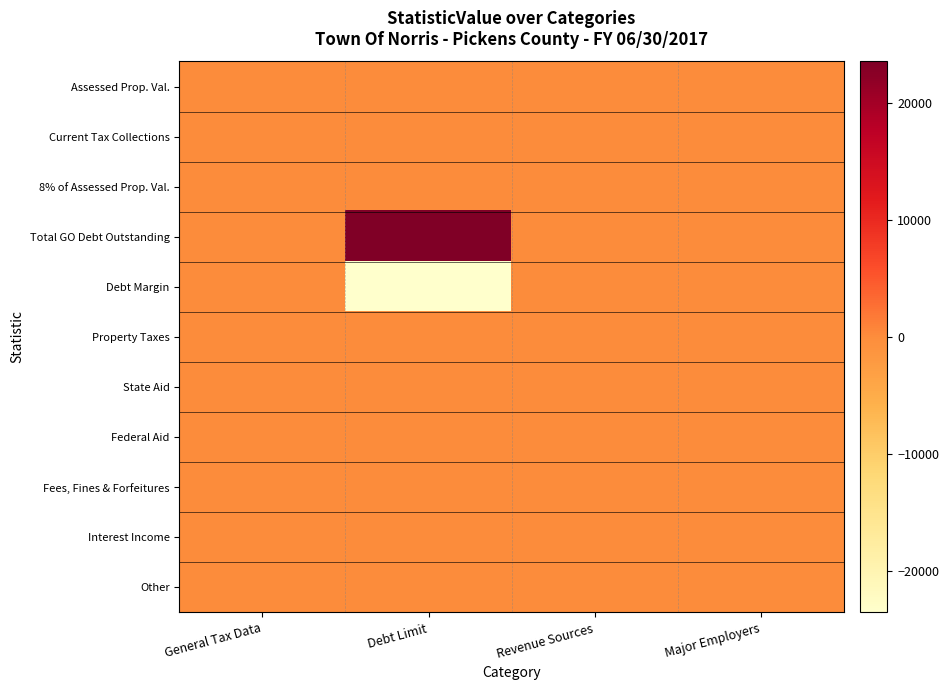

Which series has the largest range (max minus min)?

Total GO Debt Outstanding